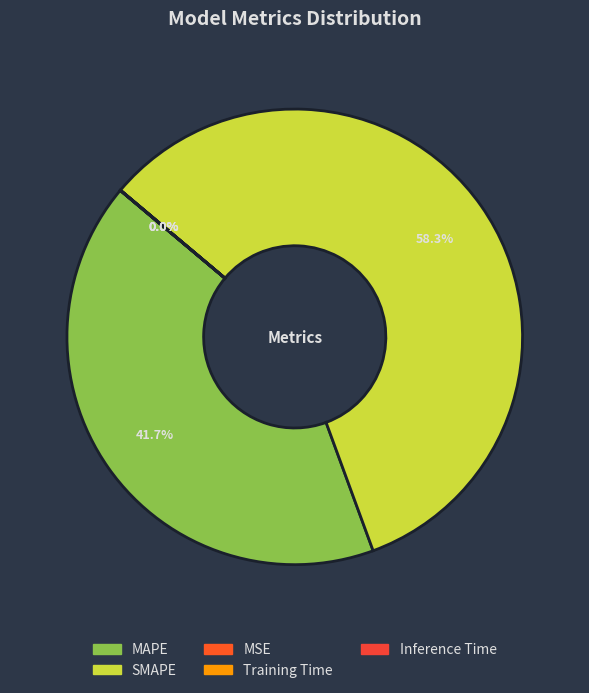

The MSE slice represents 7% of the pie. True or false?

False